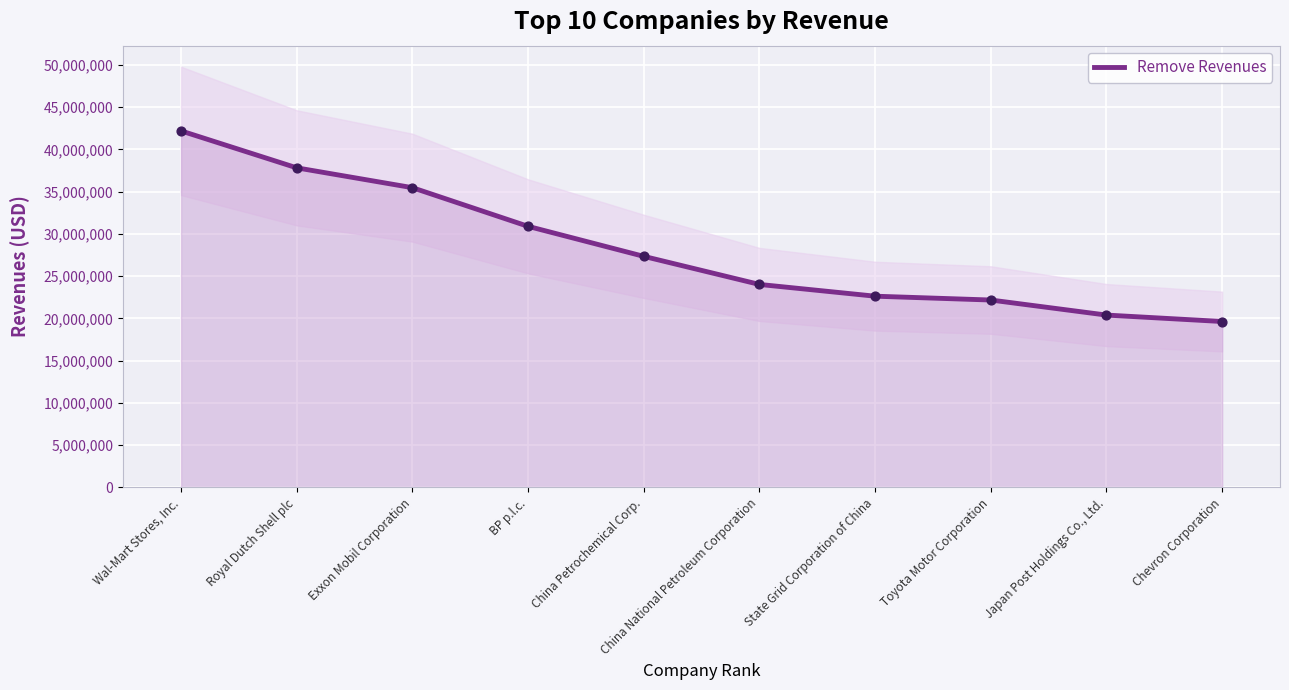

What is the change in value from BP p.l.c. to Toyota Motor Corporation?

-8716780